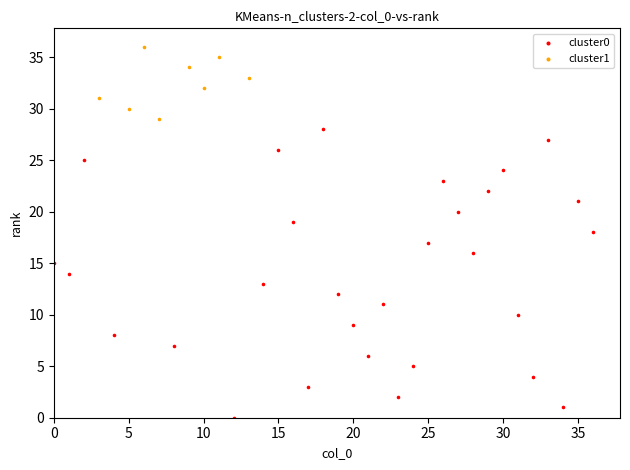

What are all the series names shown in the legend?

cluster0, cluster1